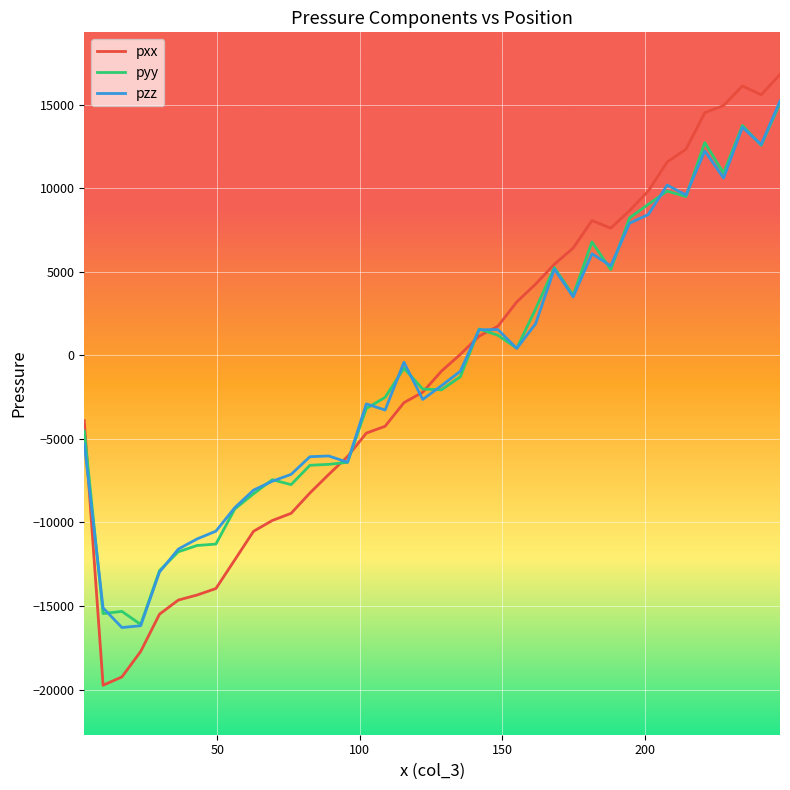

What is the minimum value for pxx?

-19740.3